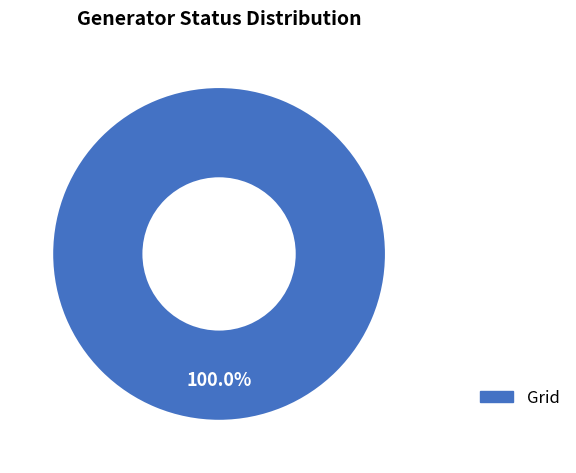

Does any single category account for the majority?

Yes